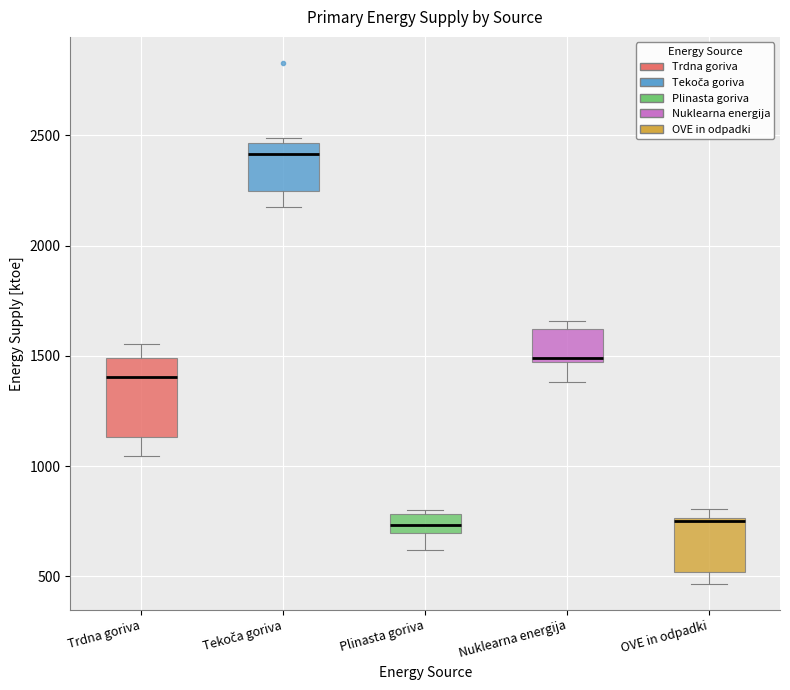

Reading left to right, transcribe this box plot: for each box, give where its median line is, the range the box spans, and where its two whiskers end, as read against the y-axis. The values are not printed on the chart, so give them approximately, as read against the axis.

Trdna goriva: median 1400, box 1150 to 1500, whiskers 1050 to 1550
Tekoča goriva: median 2400, box 2250 to 2450, whiskers 2150 to 2500
Plinasta goriva: median 750, box 700 to 800, whiskers 600 to 800 (just above the box's upper edge)
Nuklearna energija: median 1500, box 1450 to 1600, whiskers 1400 to 1650
OVE in odpadki: median 750, box 500 to 750, whiskers 450 to 800